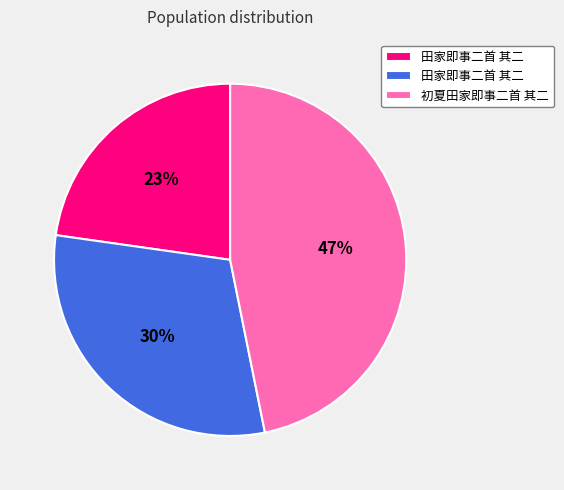

Does any single category account for the majority?

No